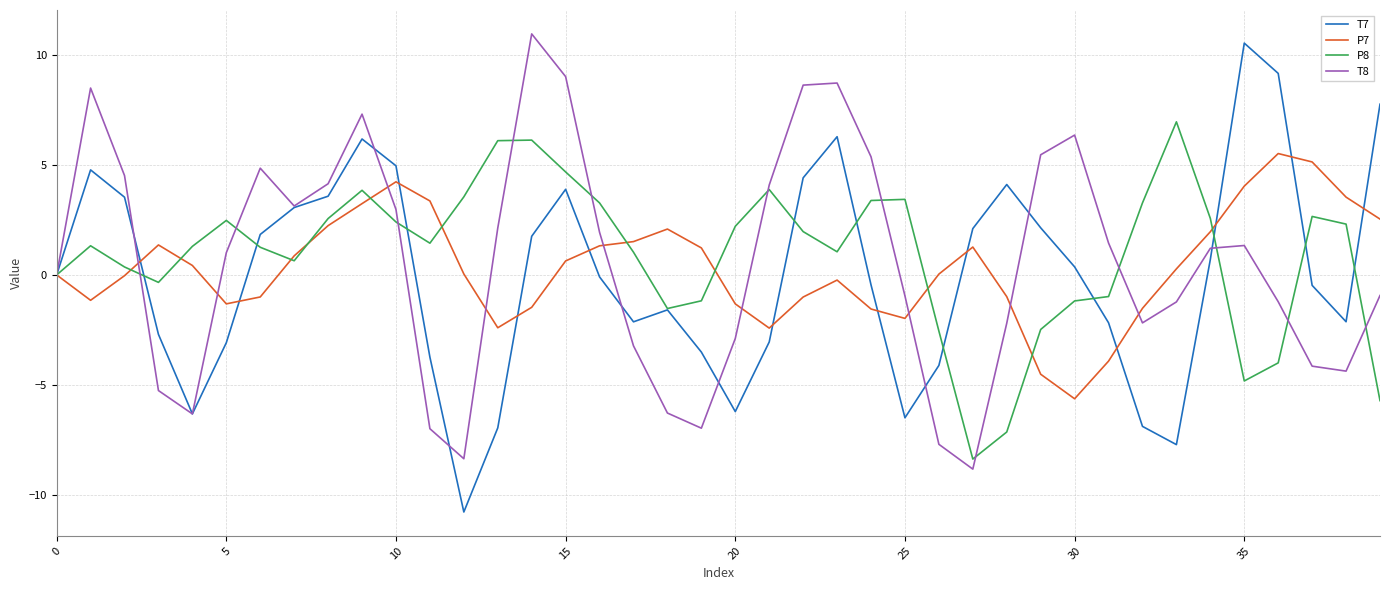

Which series has the largest total across all categories?

P8